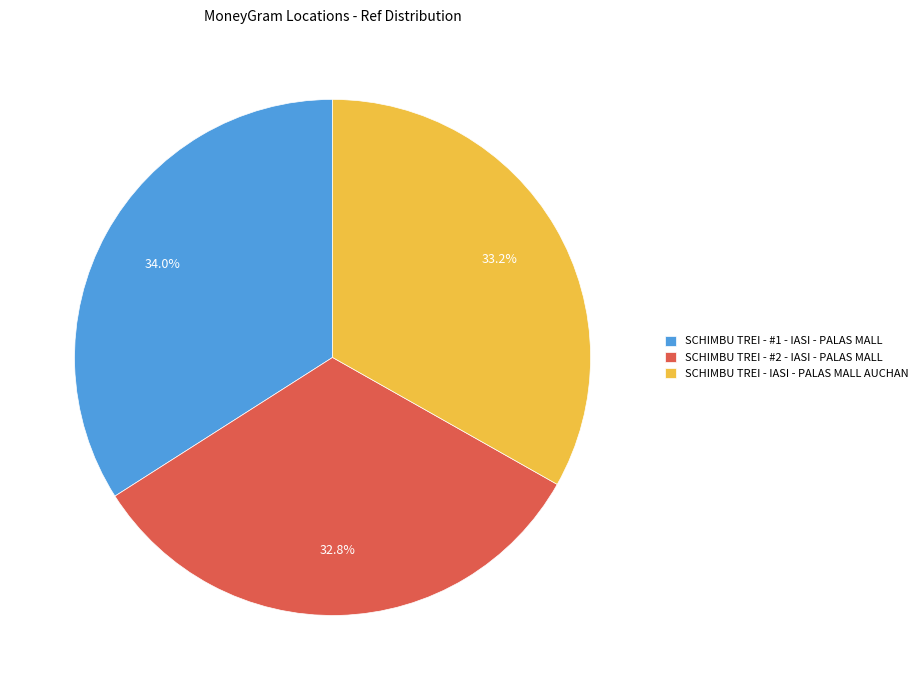

Which slice is the largest?

SCHIMBU TREI - #1 - IASI - PALAS MALL